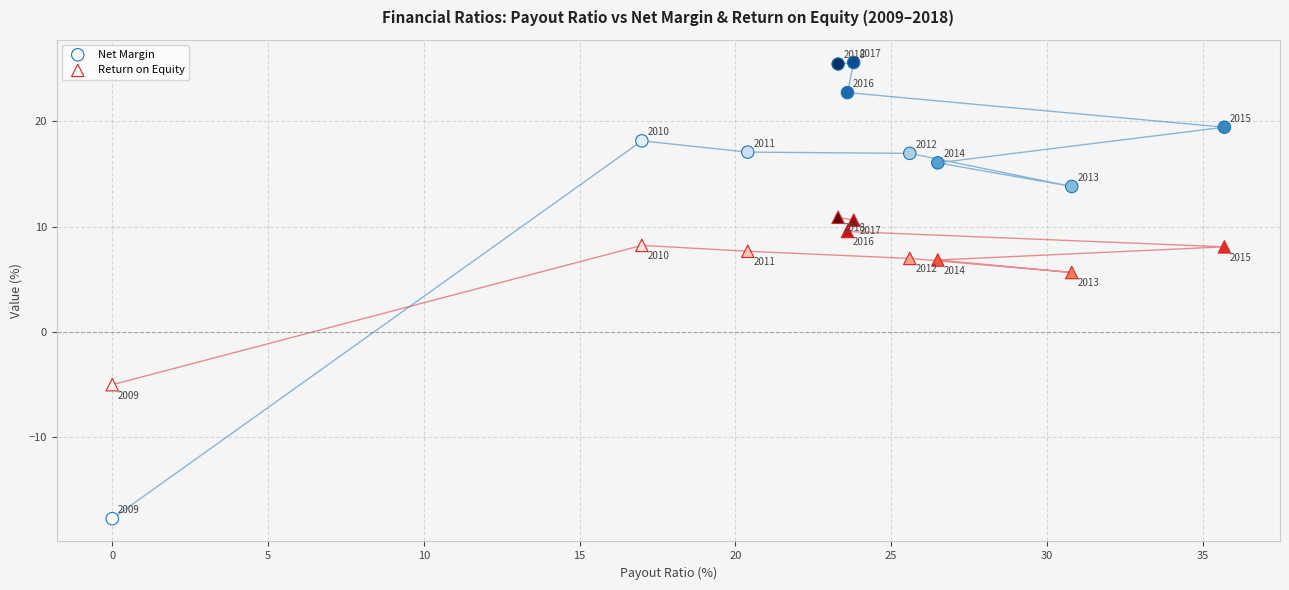

Which series has the largest Y range (max minus min)?

Net Margin